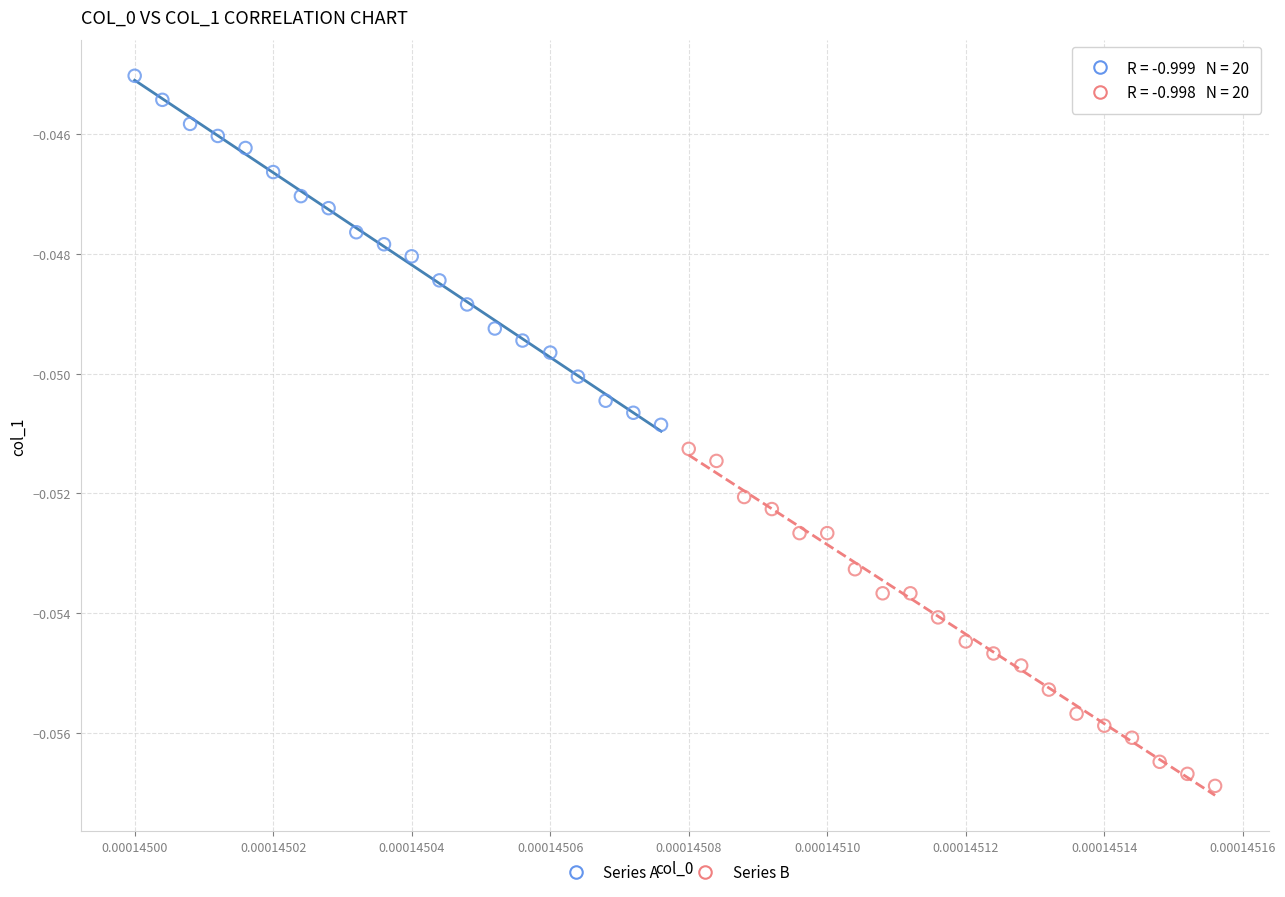

Which series contains the lowest Y value?

Series B